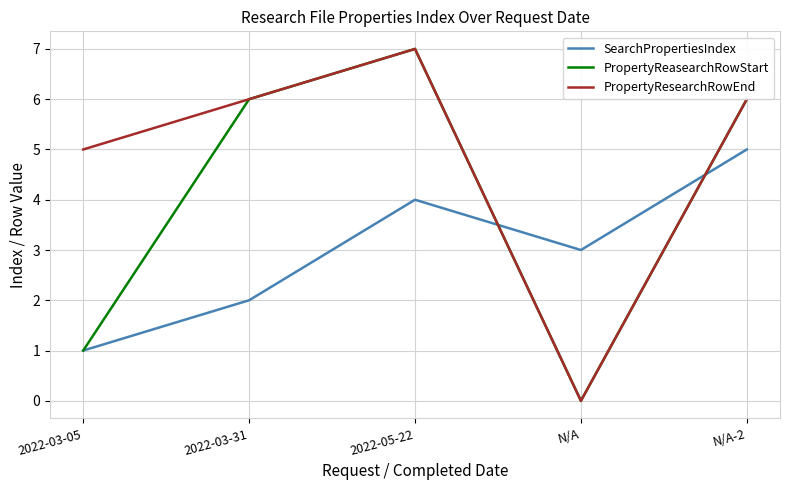

Where is the first local maximum for PropertyReasearchRowStart?

2022-05-22